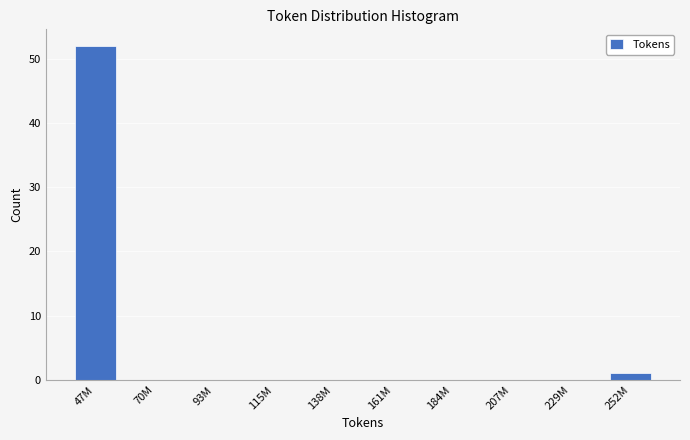

Reading right to left, what are all the values shown in this chart?

252M=1	229M=0	207M=0	184M=0	161M=0	138M=0	115M=0	93M=0	70M=0	47M=52